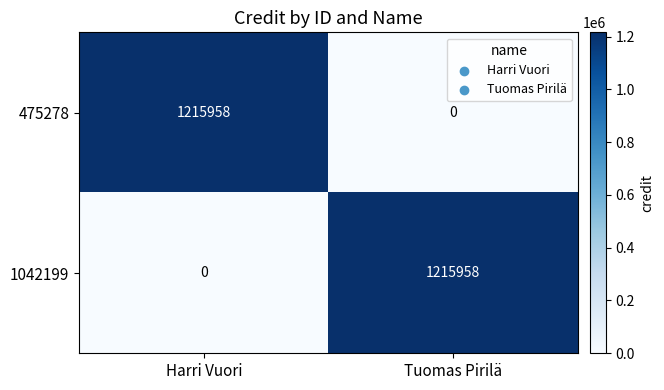

Which category has the lowest value in the 475278 series?

Tuomas Pirilä